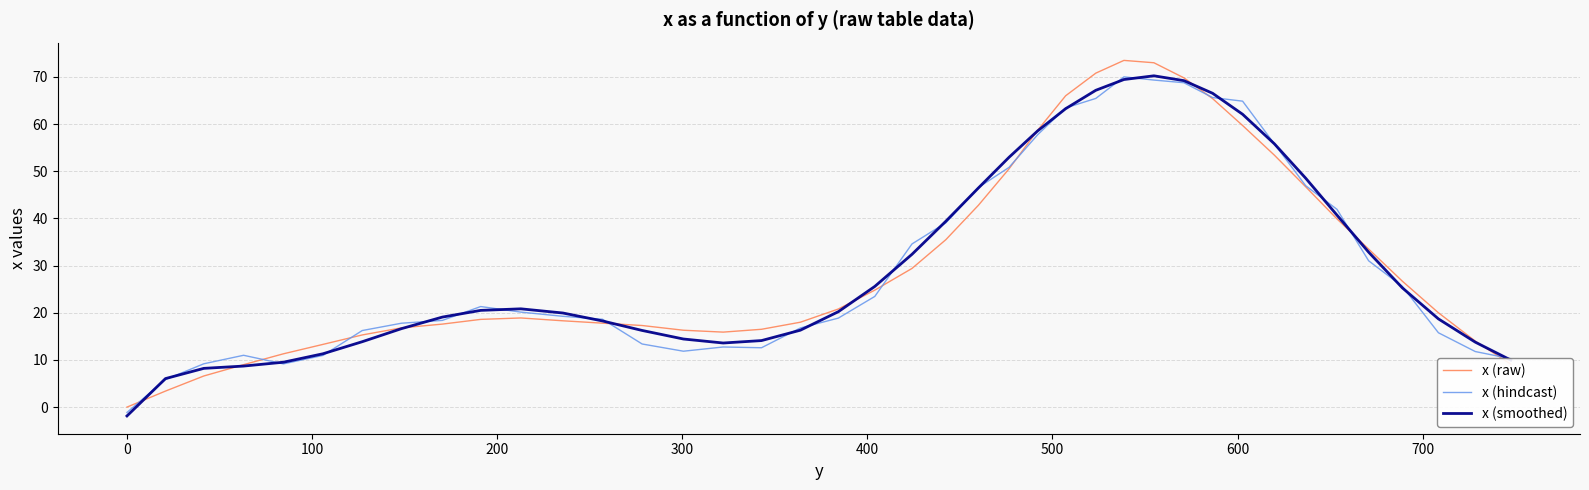

Which series has the widest spread of values?

x (raw)